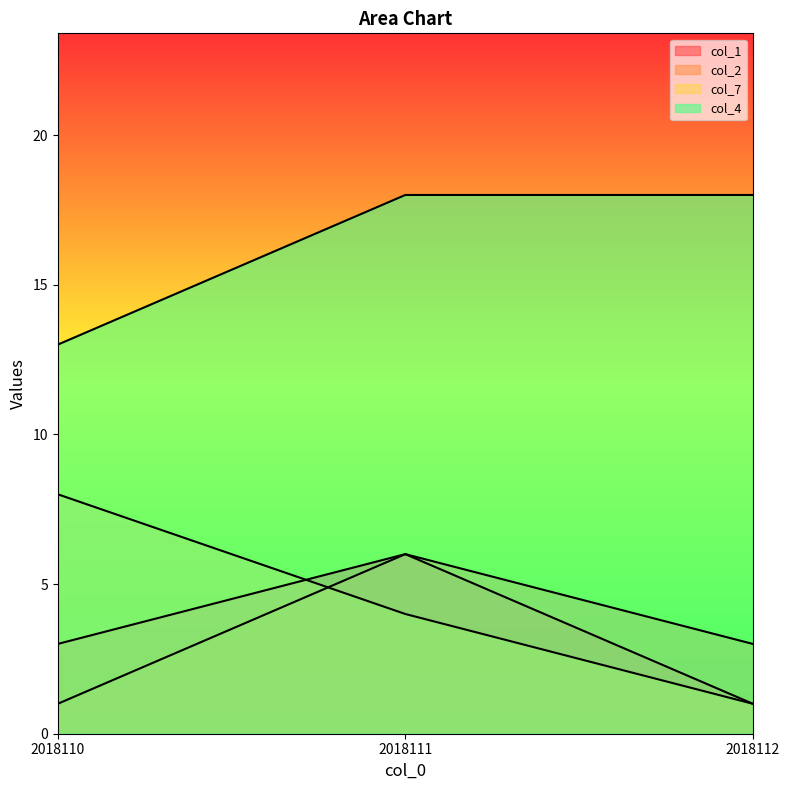

What are all the series names shown in the legend?

col_1, col_2, col_7, col_4